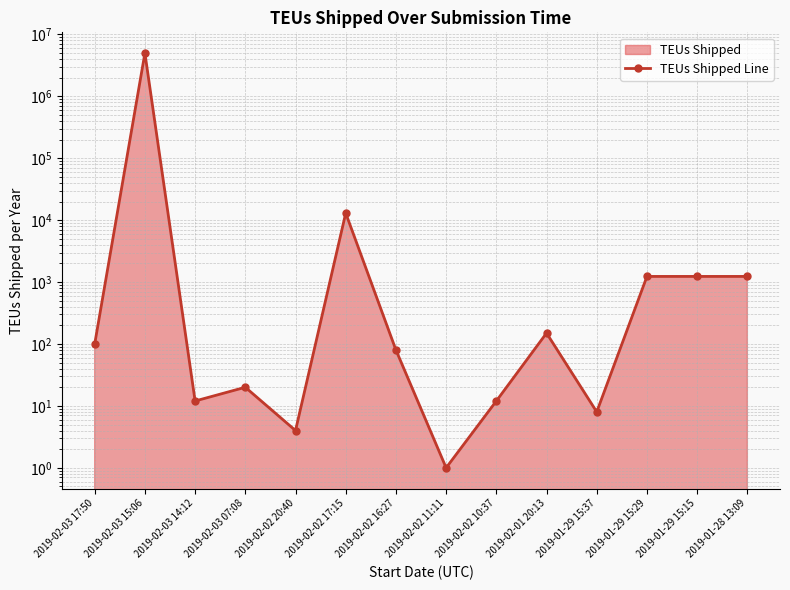

At which category does the chart reach its peak across all series?

2019-02-03 15:06